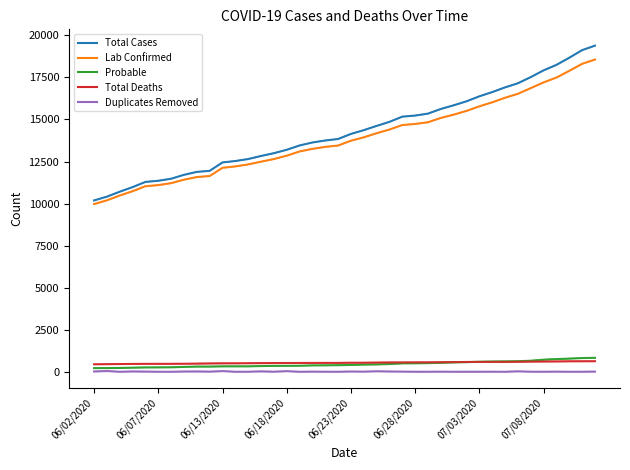

Which series has the largest range (max minus min)?

Total Cases